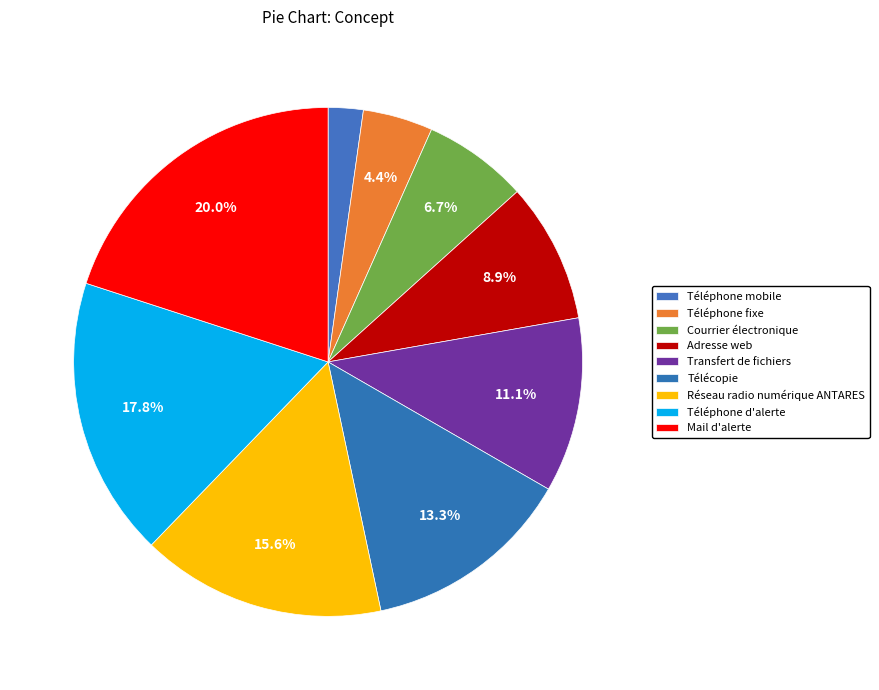

To the nearest percent, what is the difference between the Télécopie and Téléphone d'alerte slice percentages?

4%